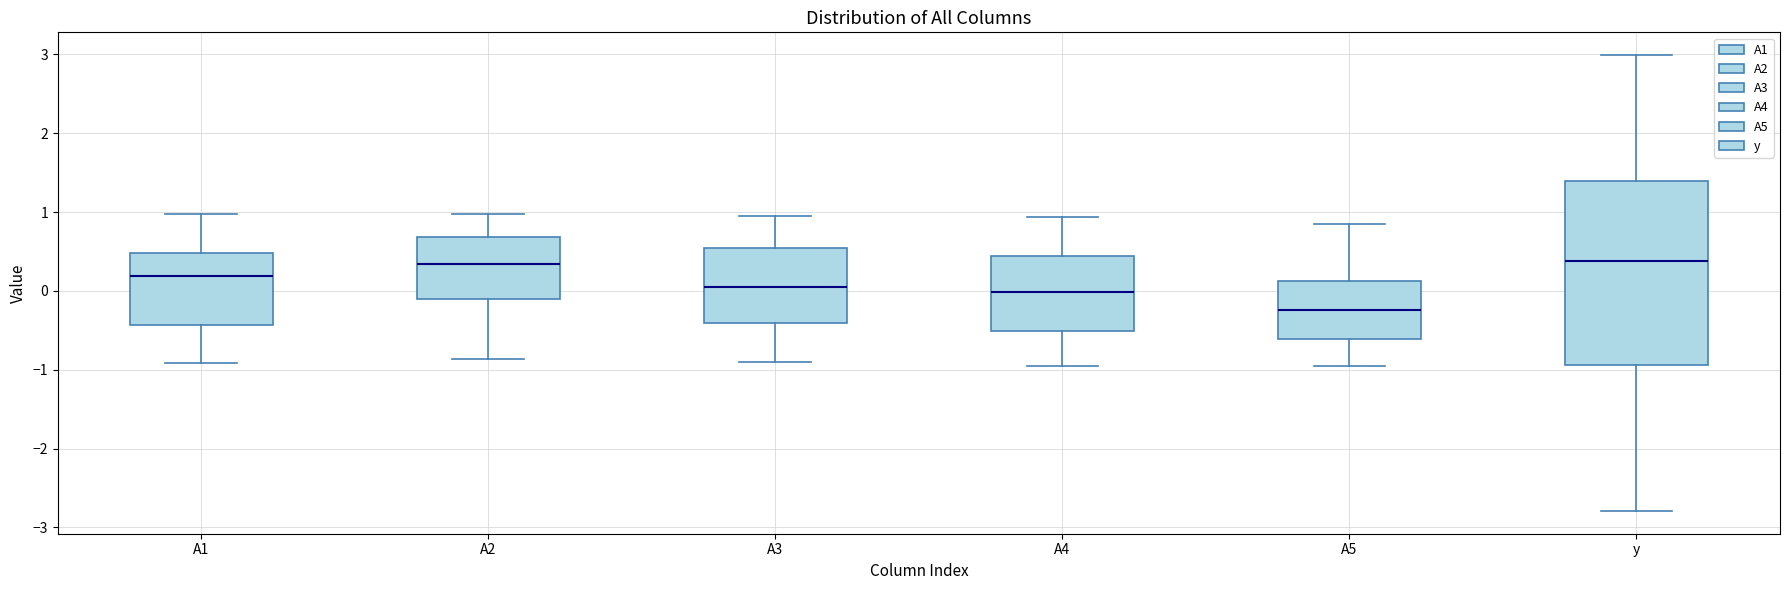

Reading left to right, transcribe this box plot: for each box, give where its median line is, the range the box spans, and where its two whiskers end, as read against the y-axis. The values are not printed on the chart, so give them approximately, as read against the axis.

A1: median 0.2, box -0.4 to 0.5, whiskers -0.9 to 1.0
A2: median 0.3, box -0.1 to 0.7, whiskers -0.9 to 1.0
A3: median 0.0, box -0.4 to 0.5, whiskers -0.9 to 1.0
A4: median 0.0, box -0.5 to 0.4, whiskers -1.0 to 0.9
A5: median -0.2, box -0.6 to 0.1, whiskers -1.0 to 0.9
y: median 0.4, box -0.9 to 1.4, whiskers -2.8 to 3.0